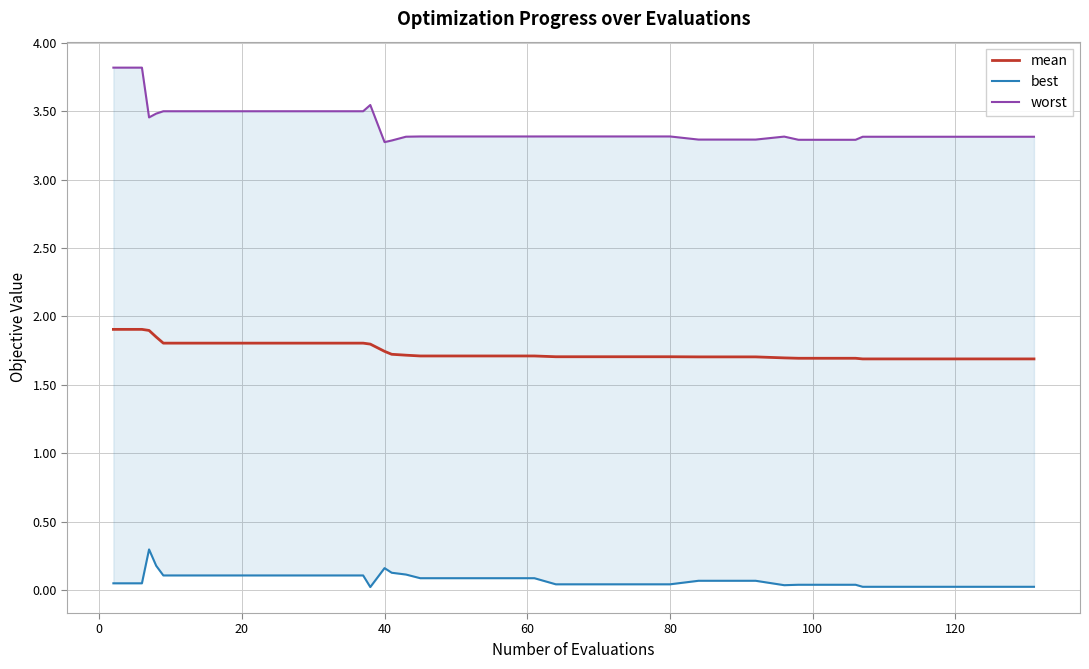

True or false: mean has more than 2 points higher than both neighbors.

False